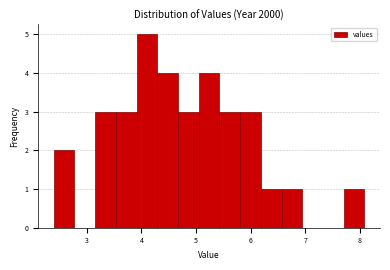

Around what value on the x-axis is the tallest bar? Give the approximate position of its centre, as read against the axis.

4.1